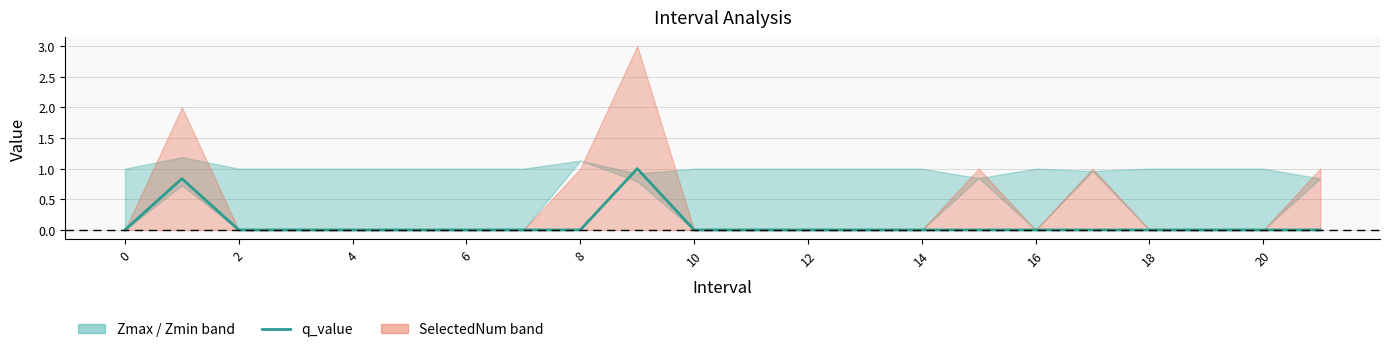

Does the chart display data point markers on the line(s)?

No